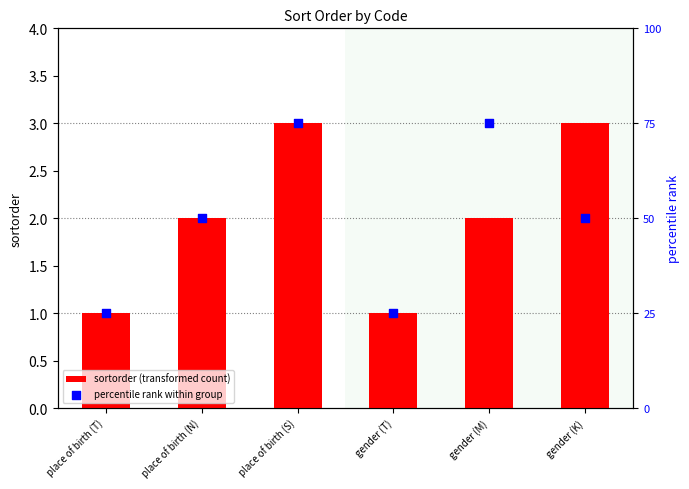

At how many categories does at least one series exceed 66?

2